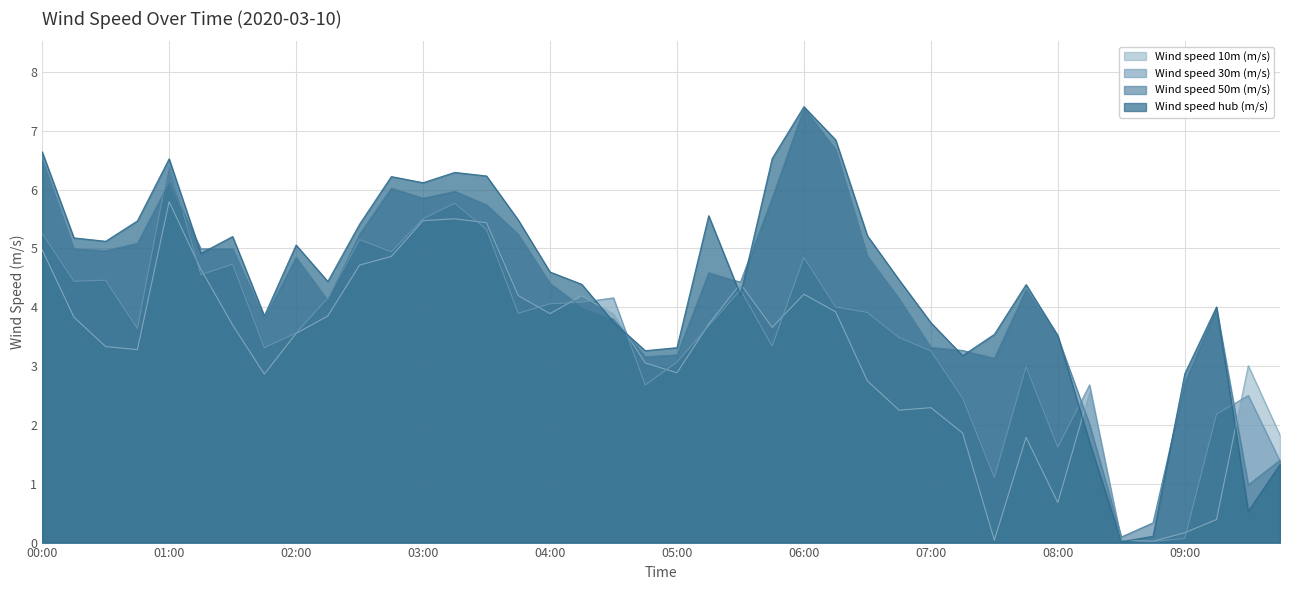

Between 02:45 and 05:45, which series saw the biggest shift?

Wind speed 30m (m/s)